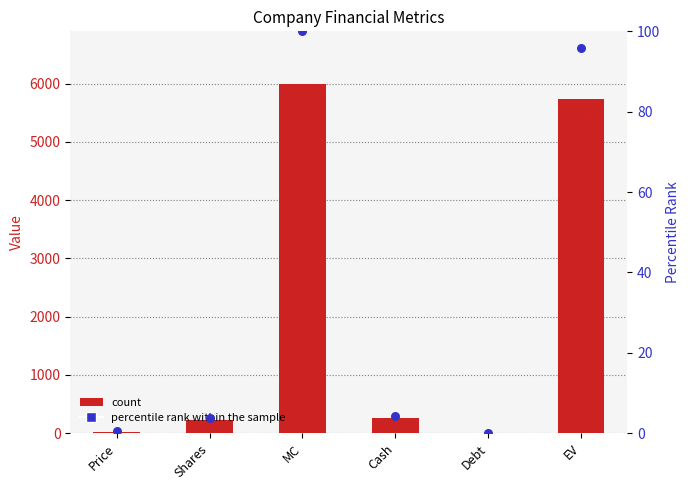

At which category is the sum across all series the highest?

MC